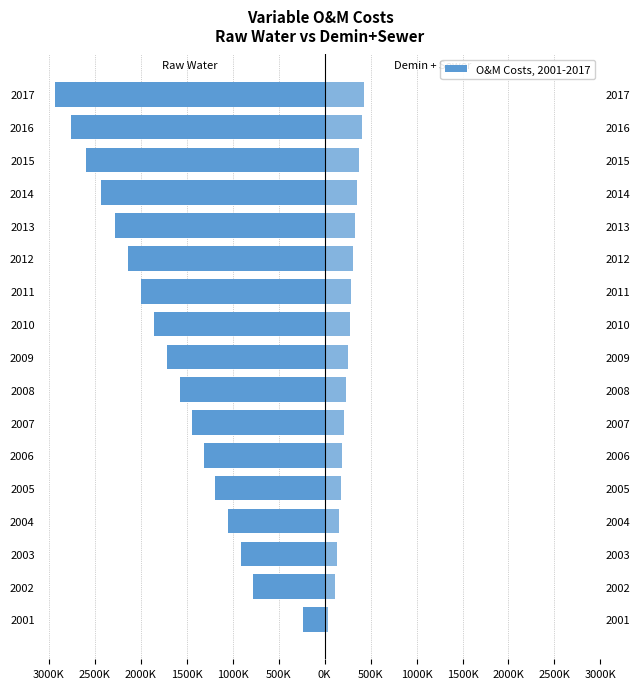

How many bars are there in total?

34